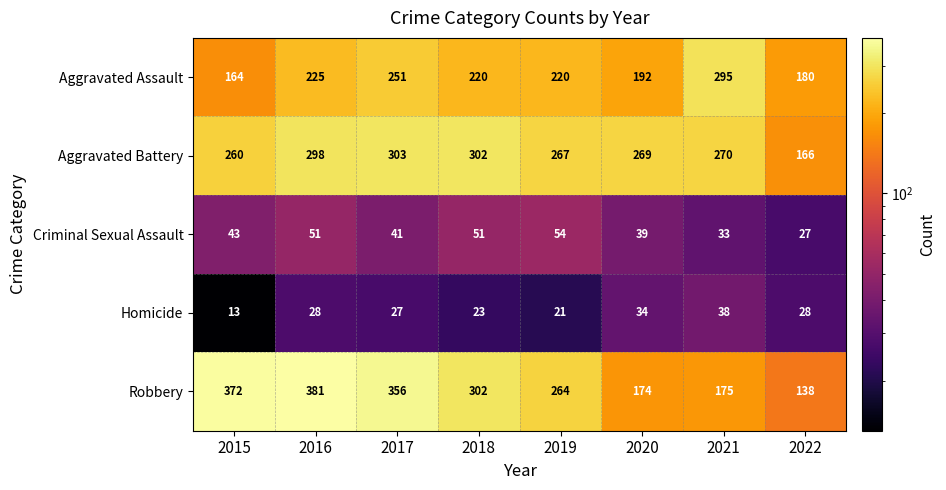

How many categories are shown in the chart?

8